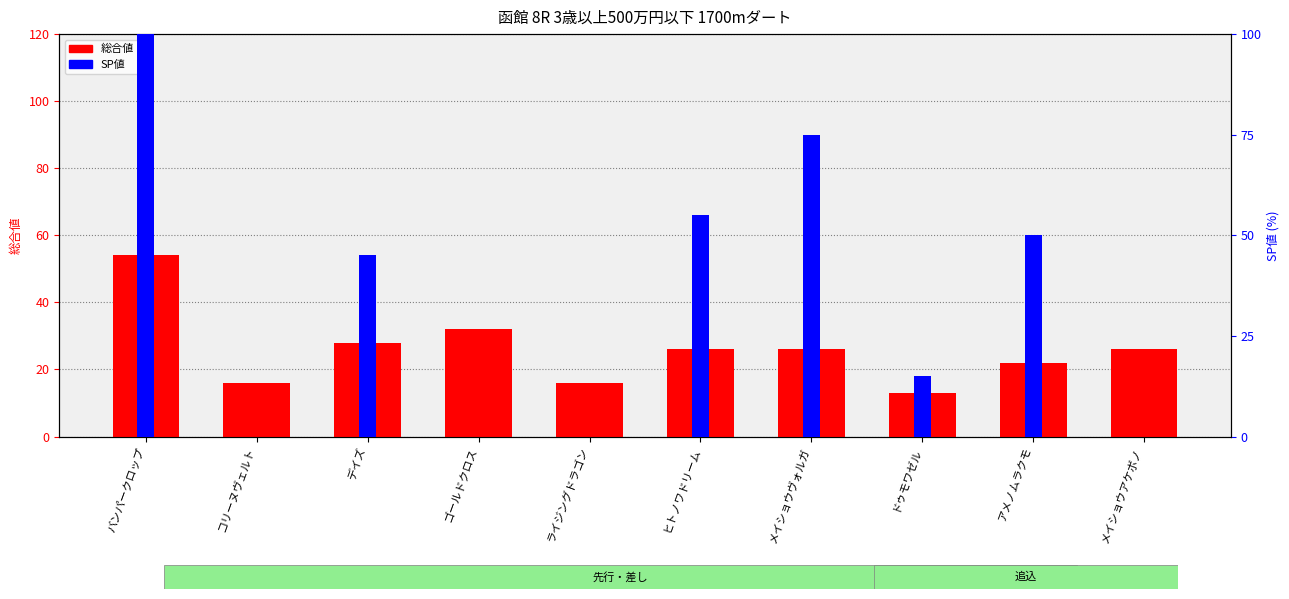

Reading right to left, transcribe all the data shown in this chart.

総合値: 26	22	13	26	26	16	32	28	16	54
SP値: 0	50	15	75	55	0	0	45	0	100